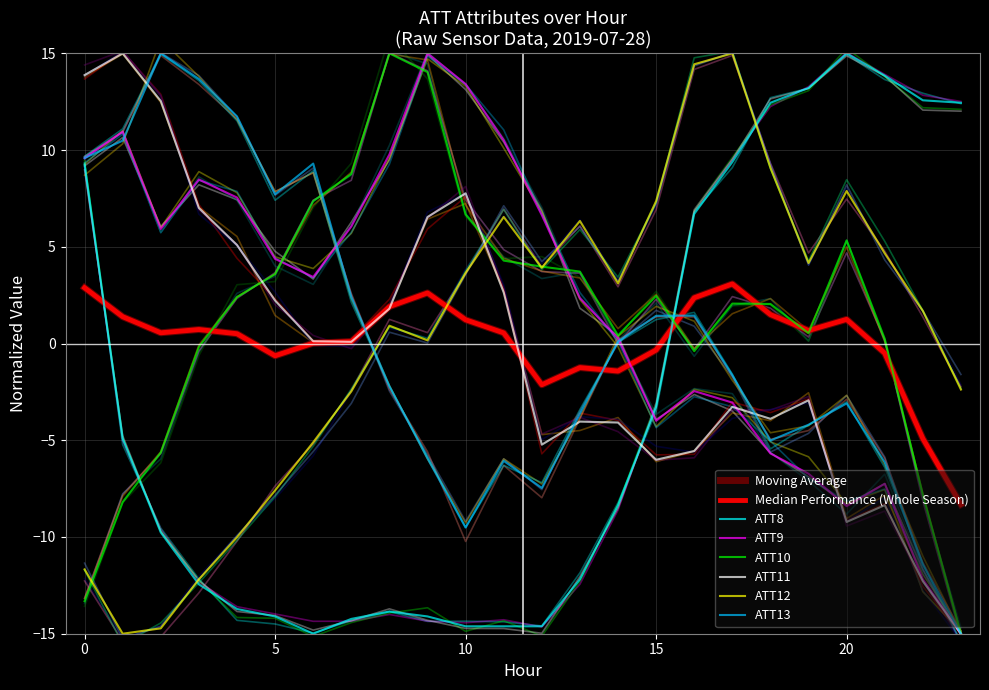

What is the smallest value displayed?

-15.0